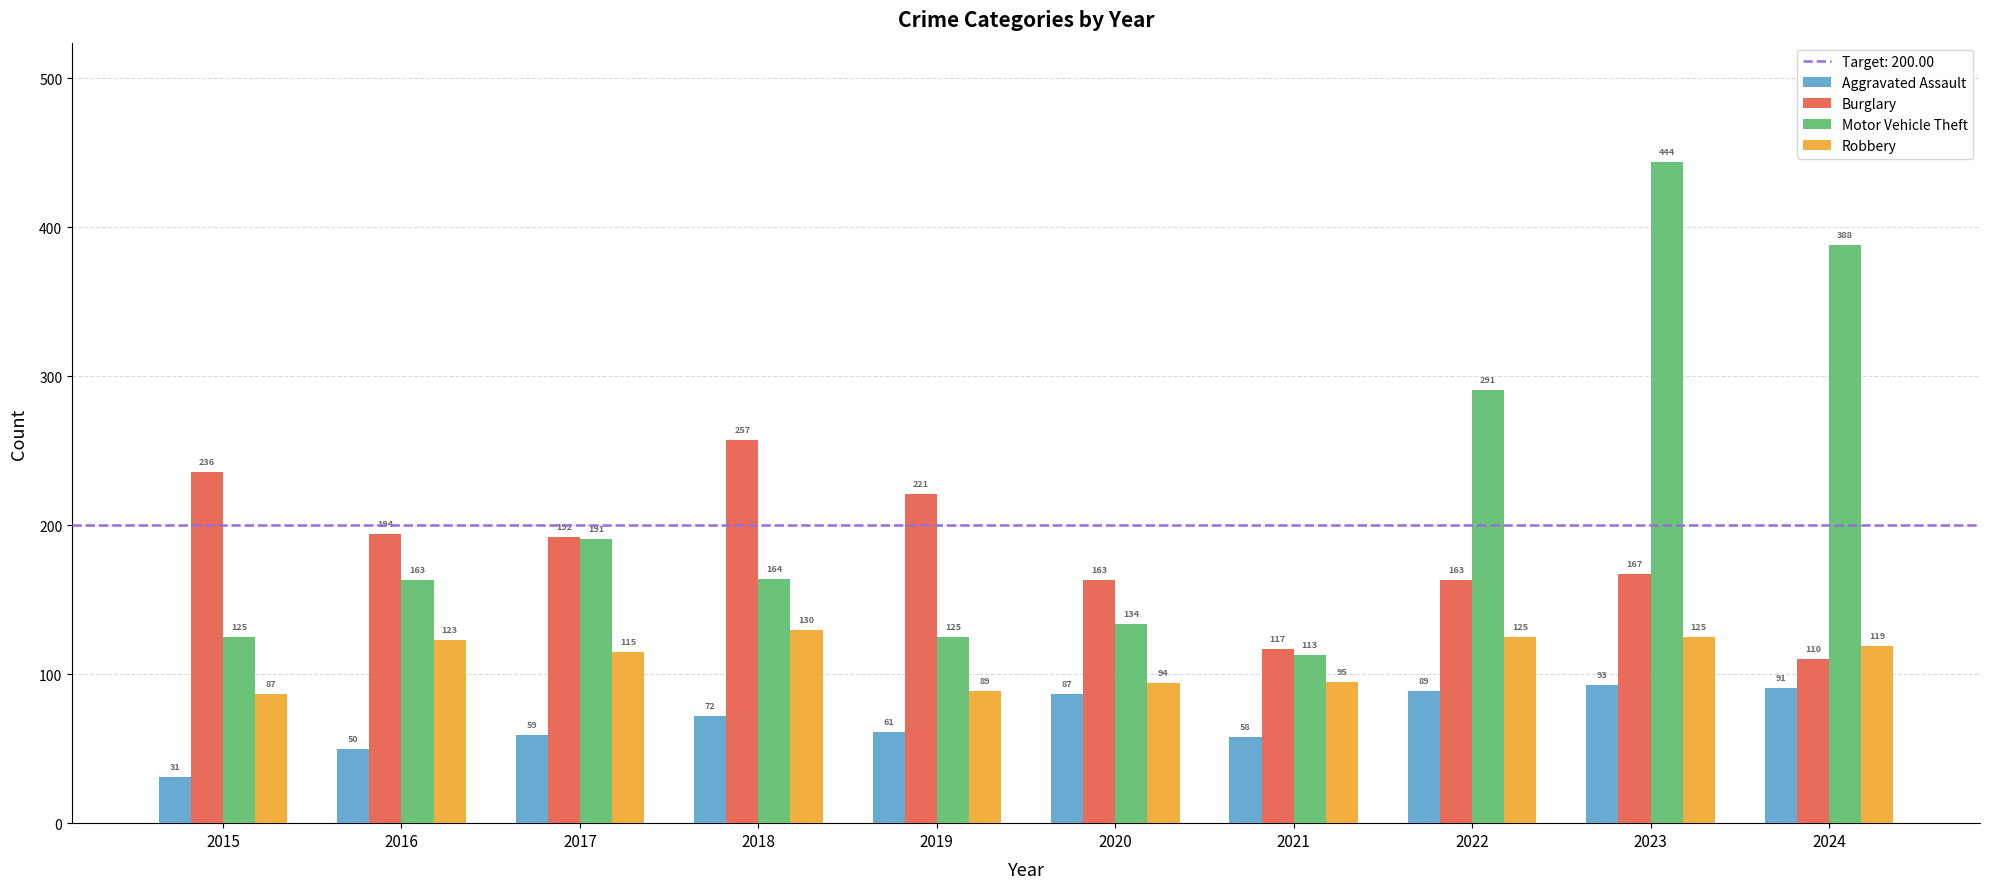

The Burglary series shows 110 at 2024. True or false?

True